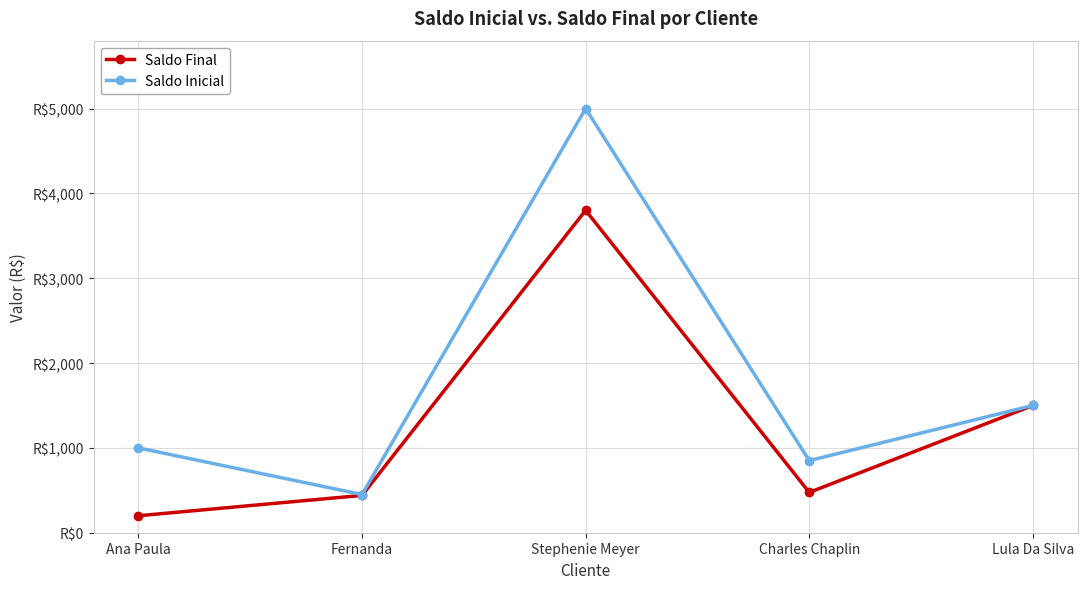

Rank the series at Charles Chaplin from highest to lowest value.

Saldo Inicial, Saldo Final